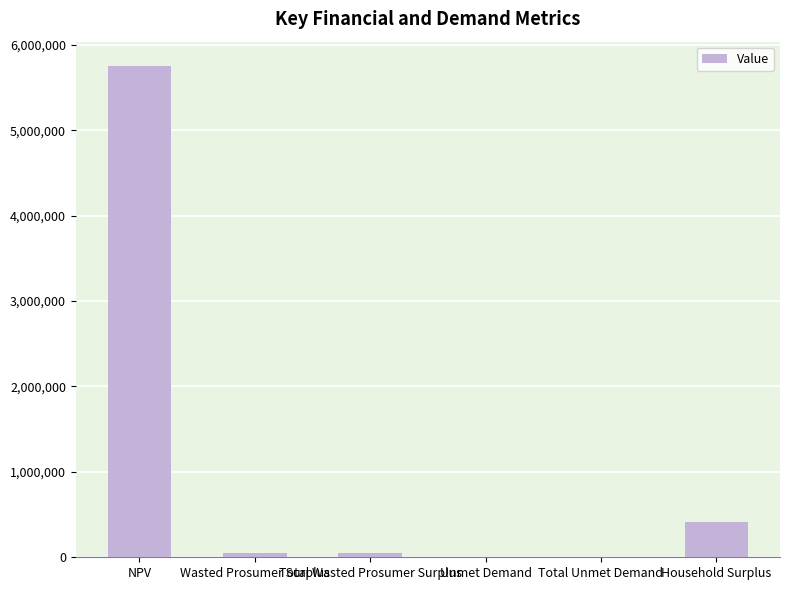

At which category does the chart reach its peak across all series?

NPV